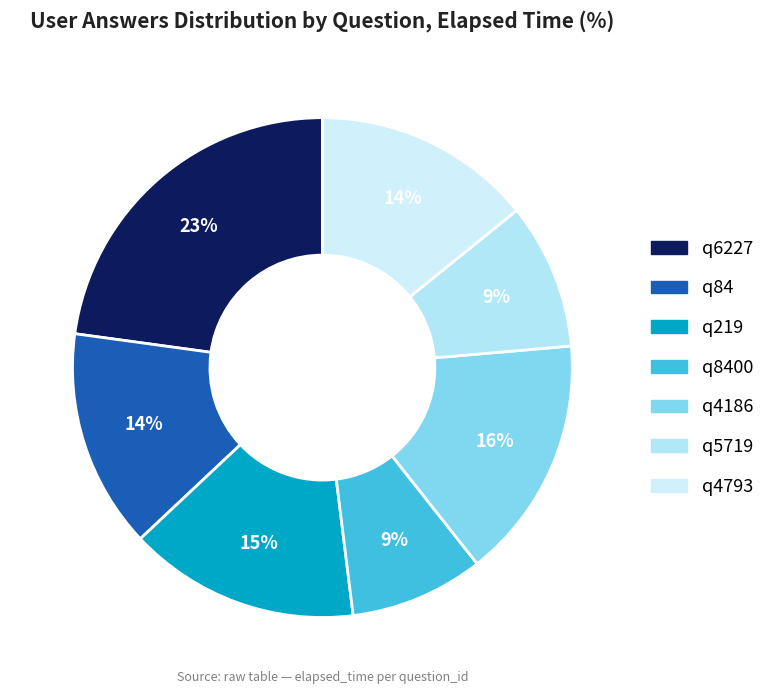

Count the number of slices in the pie.

7